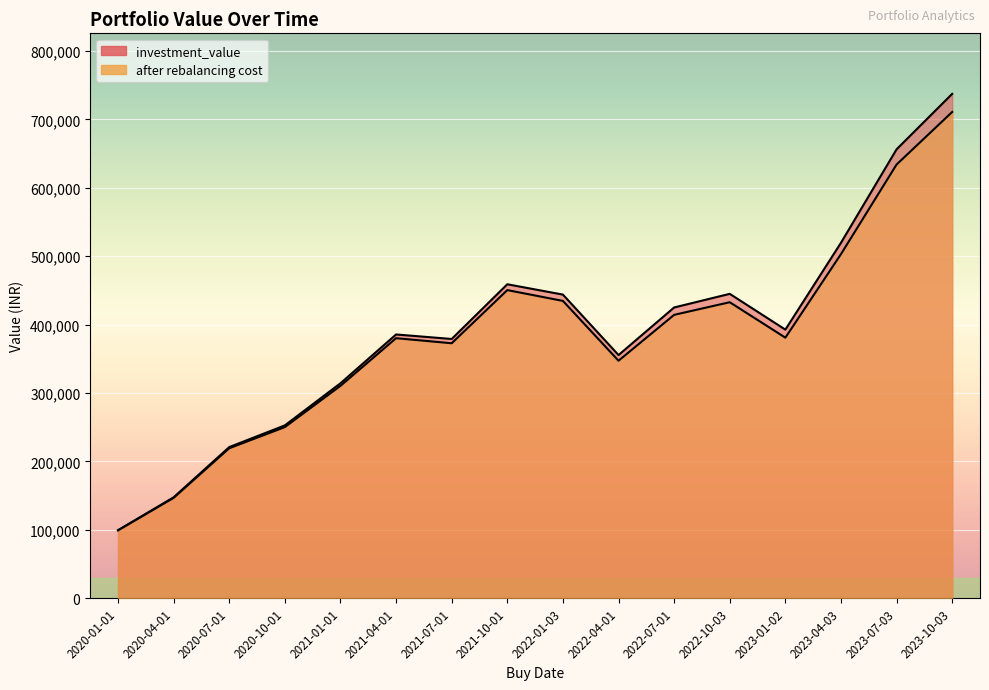

True or false: after rebalancing cost and investment_value intersect in this chart.

False